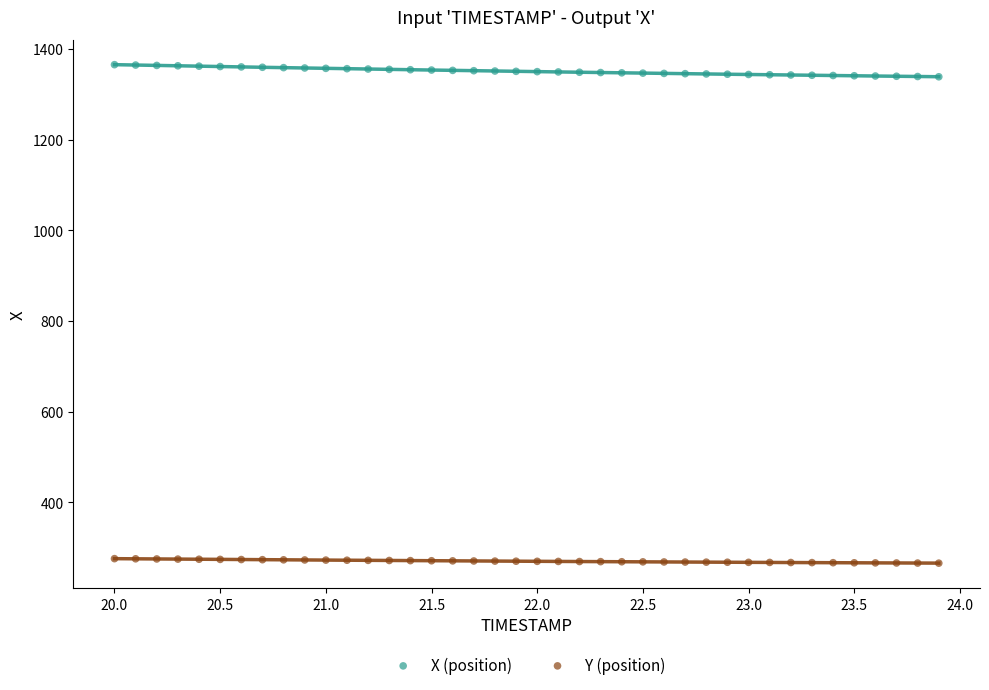

What are all the series names shown in the legend?

X (position), Y (position)